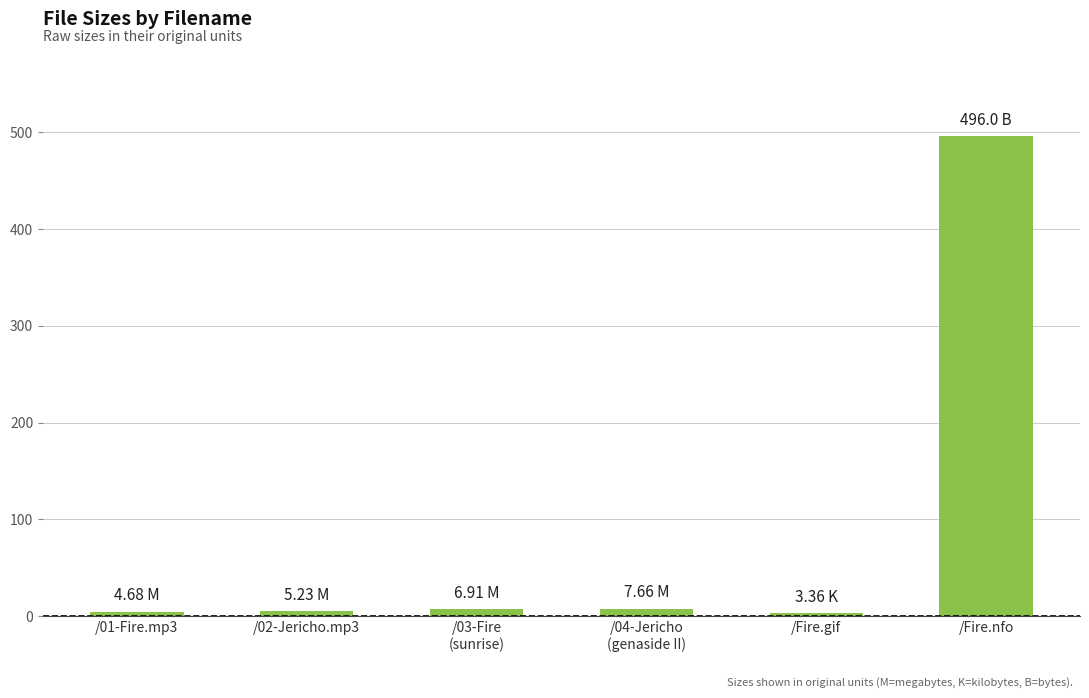

What is the label of the 6th bar from the left?

/Fire.nfo